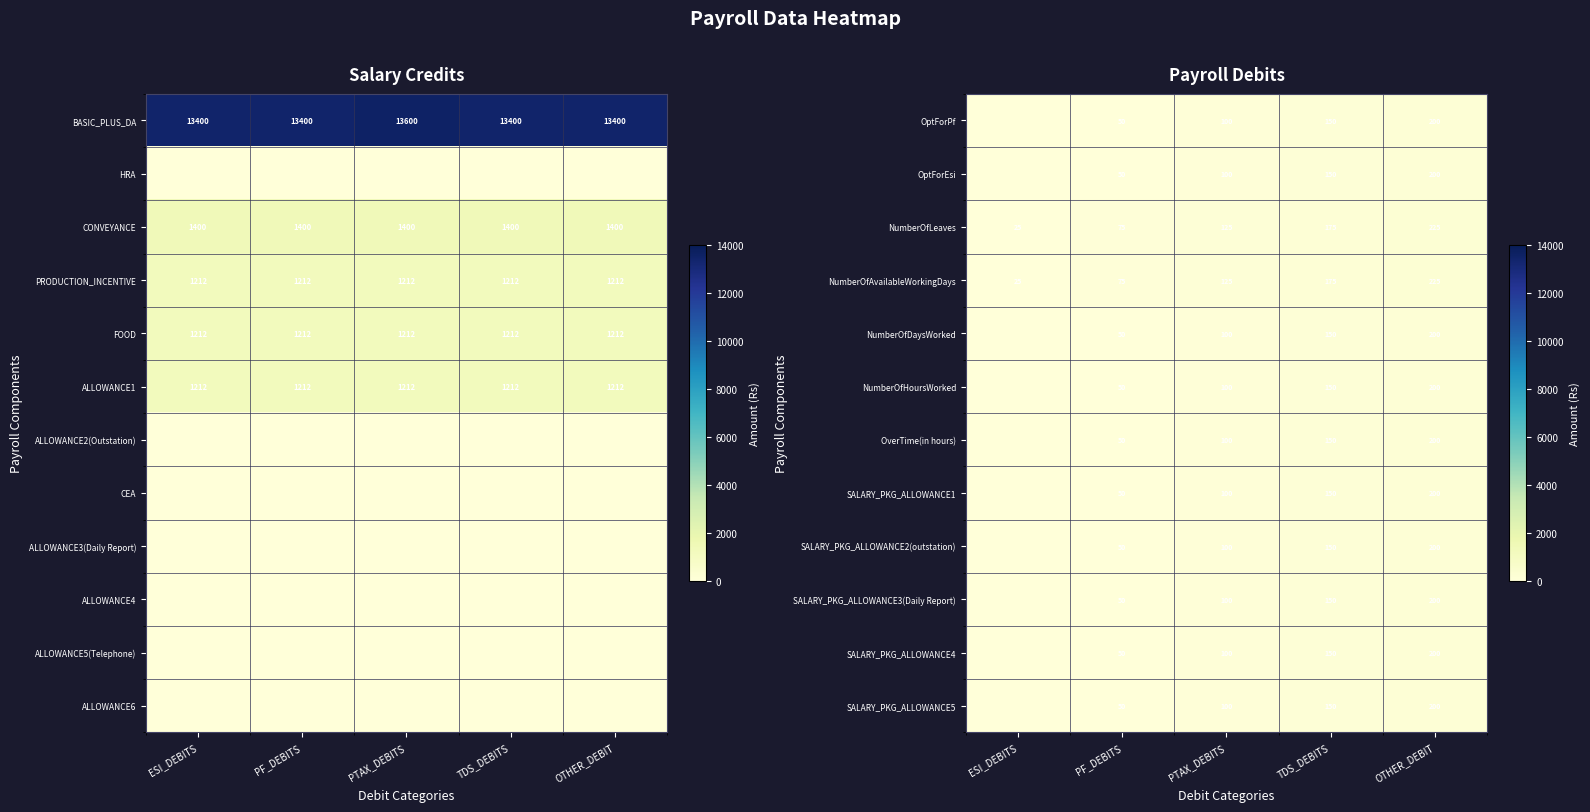

What is the sum of all NumberOfLeaves values?

625